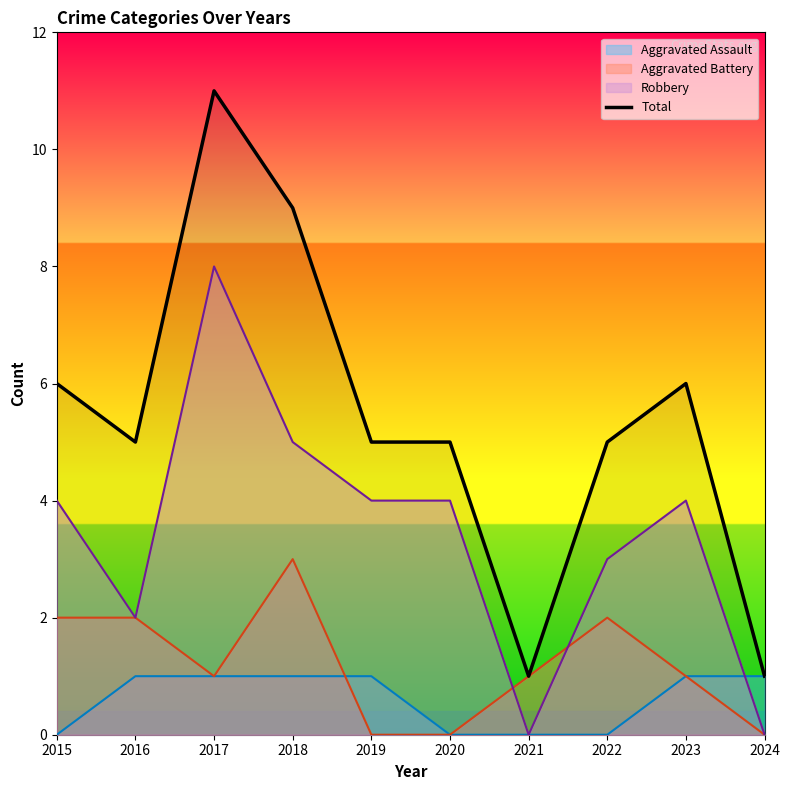

What is the maximum value shown in the chart?

11